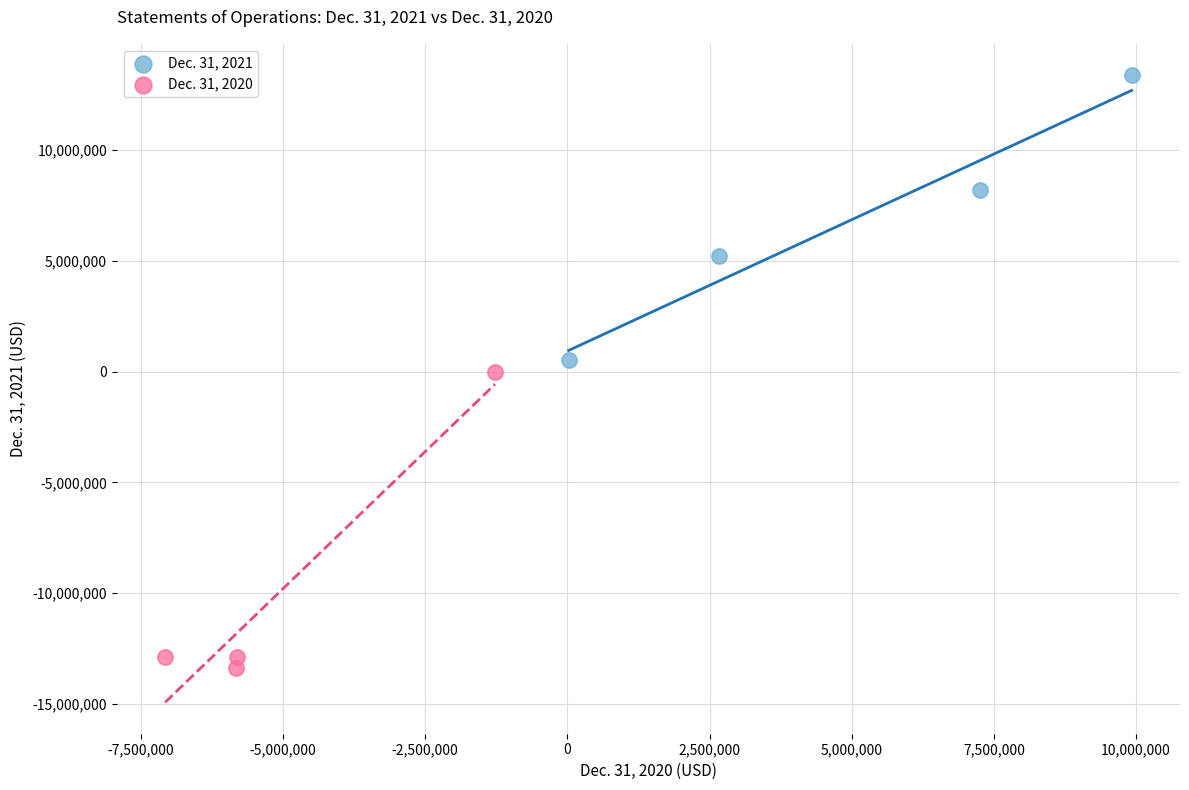

Which series contains the highest Y value?

Dec. 31, 2021